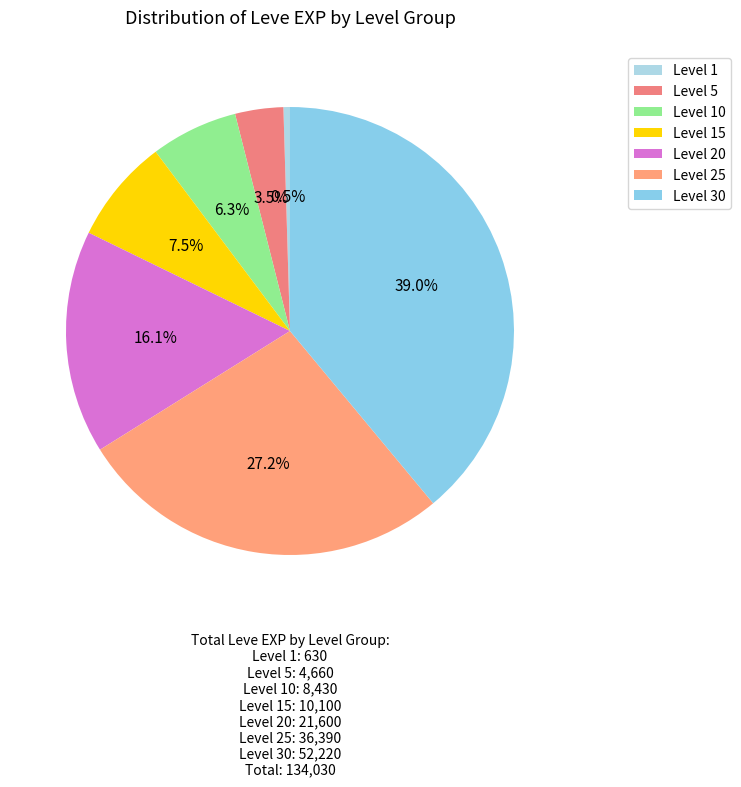

To the nearest percent, what is the difference between the largest and smallest slice percentages?

38%